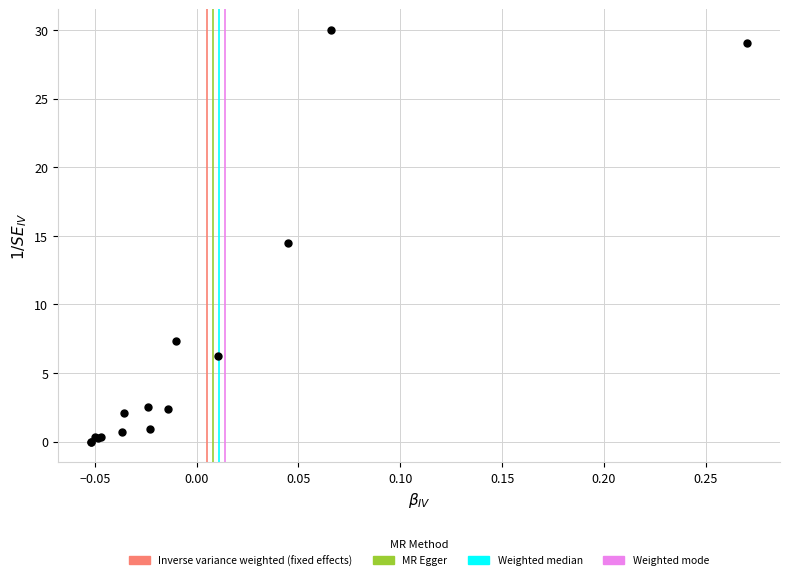

What Y value in the scatter plot is closest to 15?

14.5